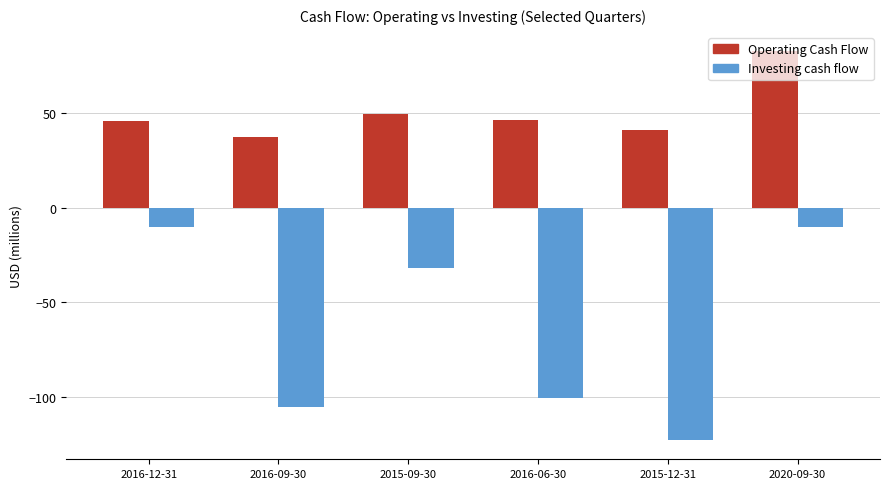

Rank the series by their average value, from highest to lowest.

Operating Cash Flow, Investing cash flow